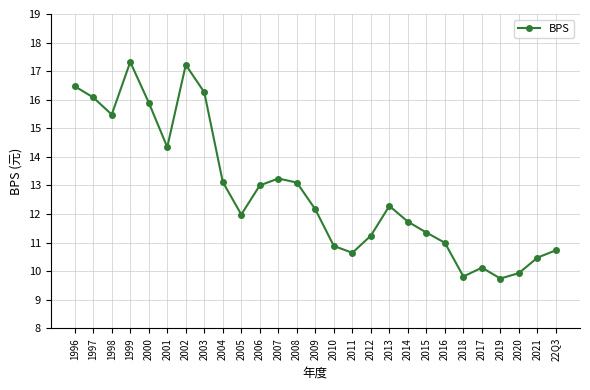

The chart shows a value of 12.0 at 2005. True or false?

True